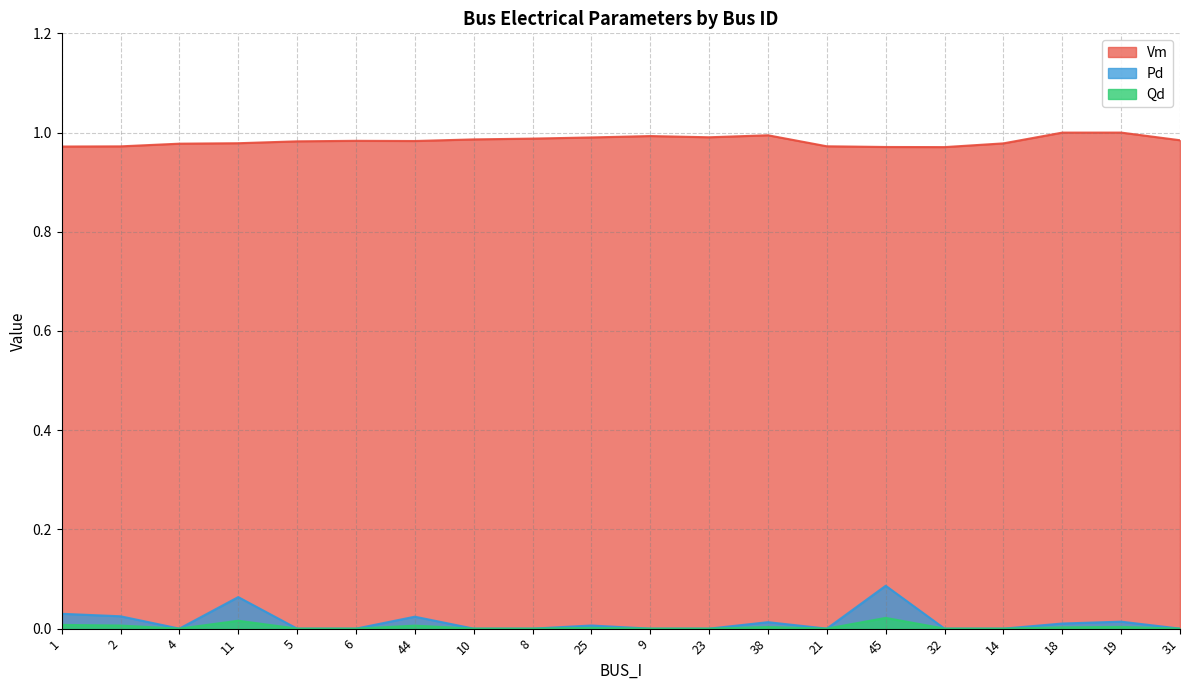

Rank the series by their maximum value, from lowest to highest.

Qd, Pd, Vm